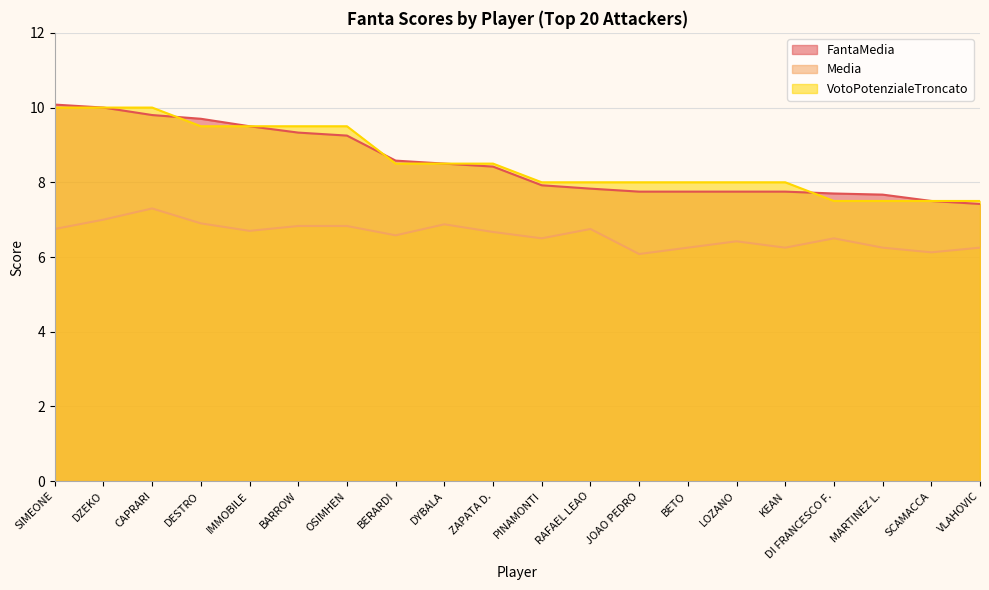

Rank the series by their maximum value, from lowest to highest.

Media, VotoPotenzialeTroncato, FantaMedia